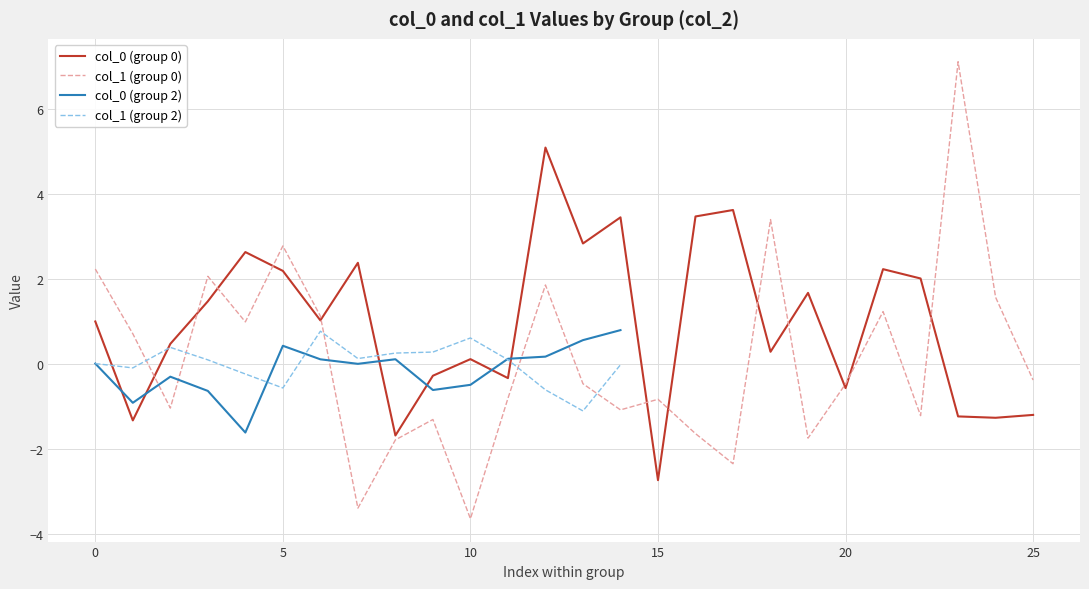

How many data points in col_0 are above 1?

13